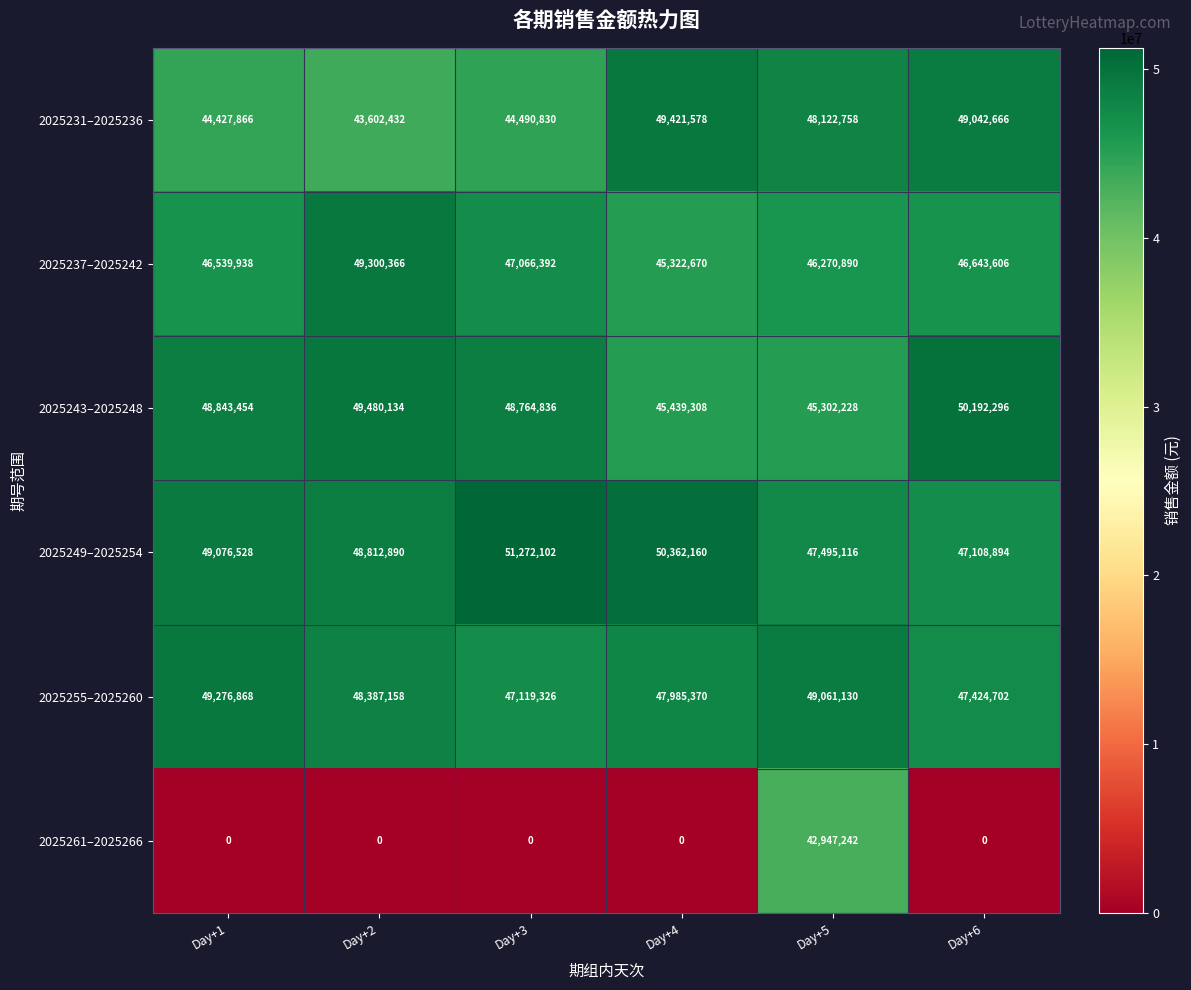

At Day+4, list the series in order from smallest to largest.

2025261–2025266, 2025237–2025242, 2025243–2025248, 2025255–2025260, 2025231–2025236, 2025249–2025254